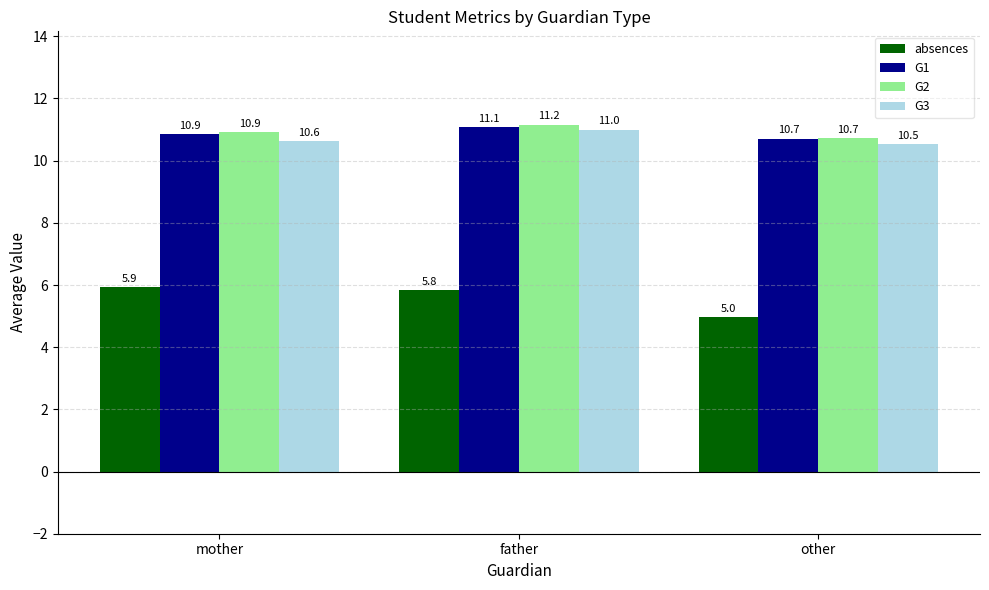

Where is absences nearest to the value 5?

other